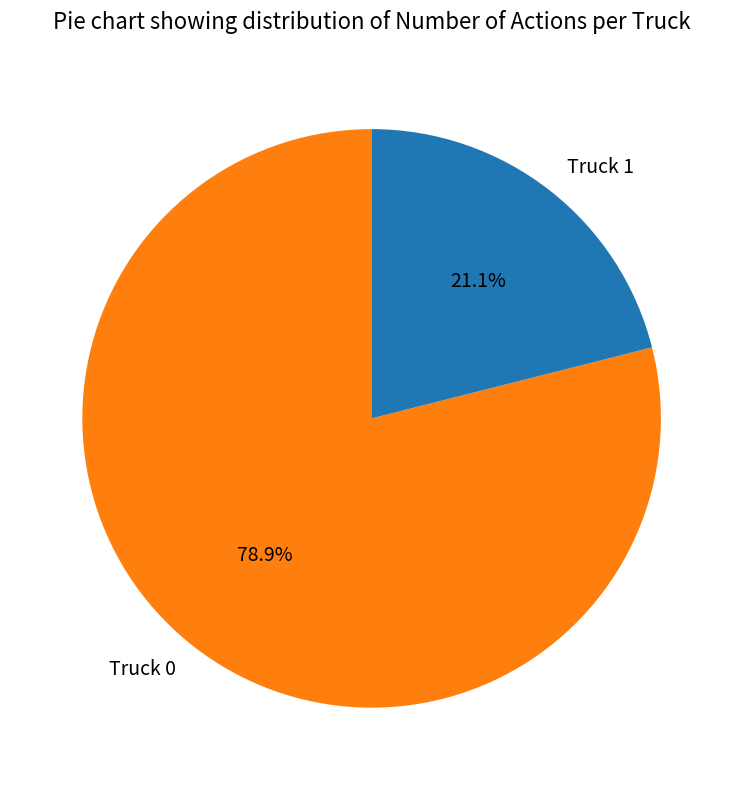

Is there a majority slice in this chart?

Yes